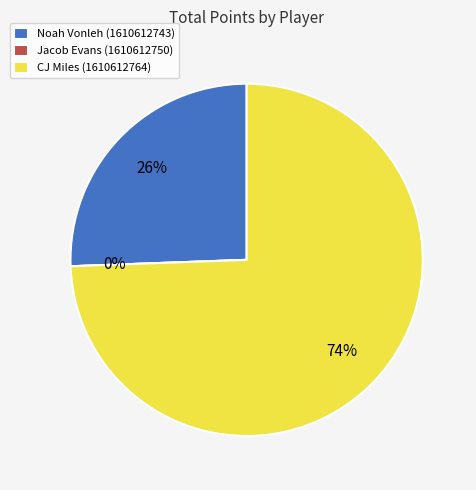

Does Jacob Evans (1610612750) account for over 50% of the chart?

No